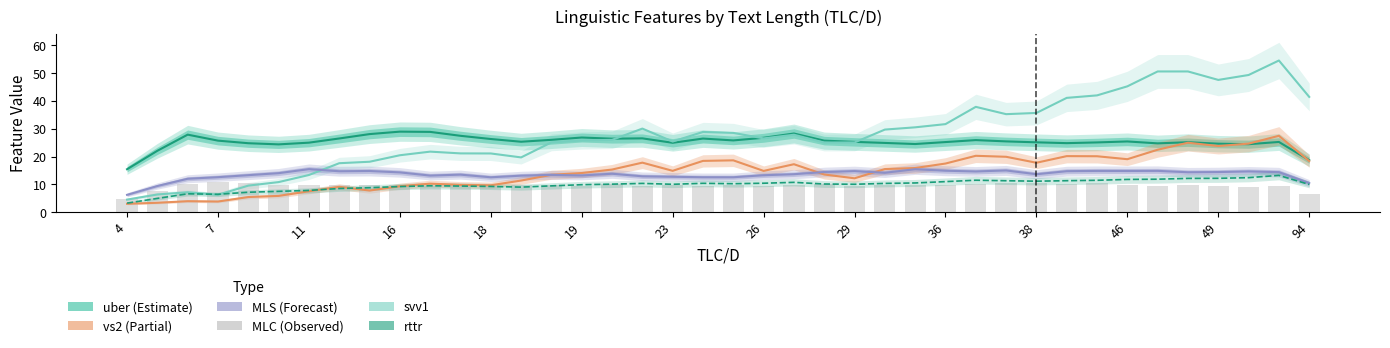

How many values in the vs2 series exceed 15?

20